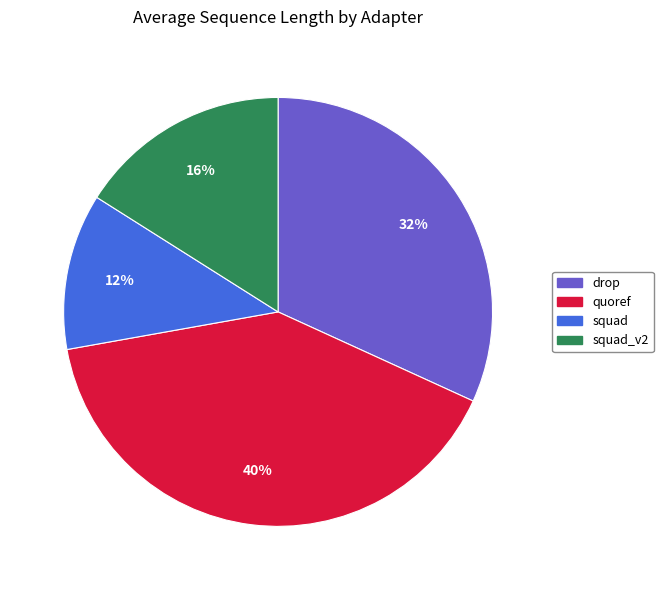

Count the number of slices in the pie.

4